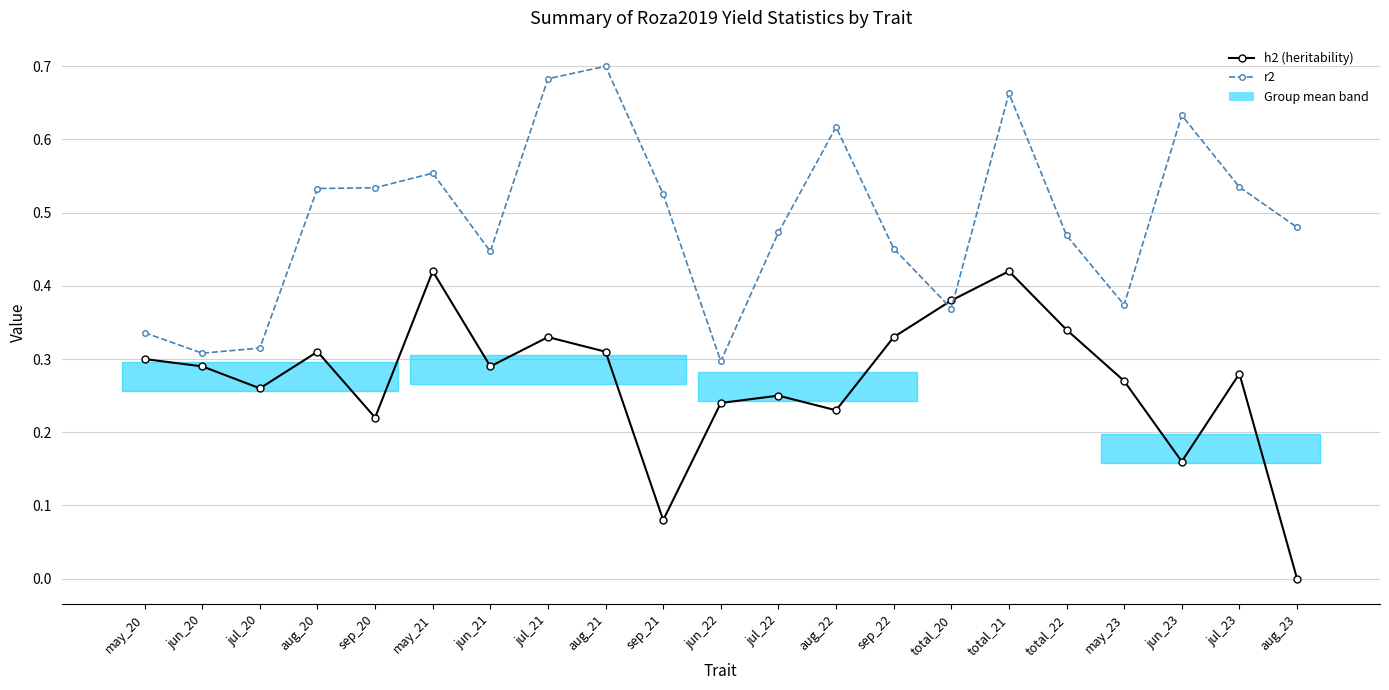

After their last crossing, which series has the higher values: r2 or h2 (heritability)?

r2